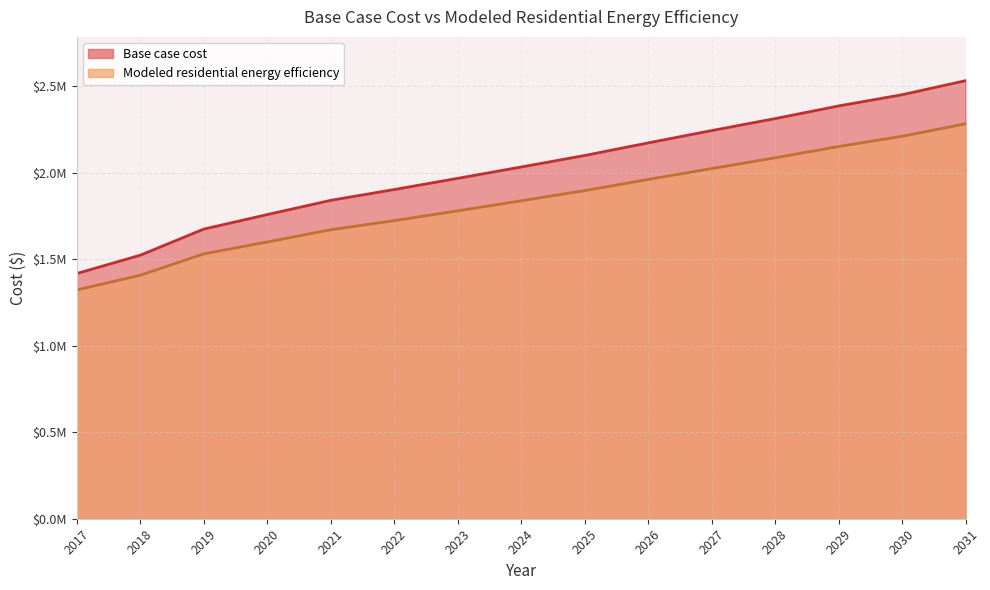

Which series changed the most between 2019 and 2023?

Base case cost